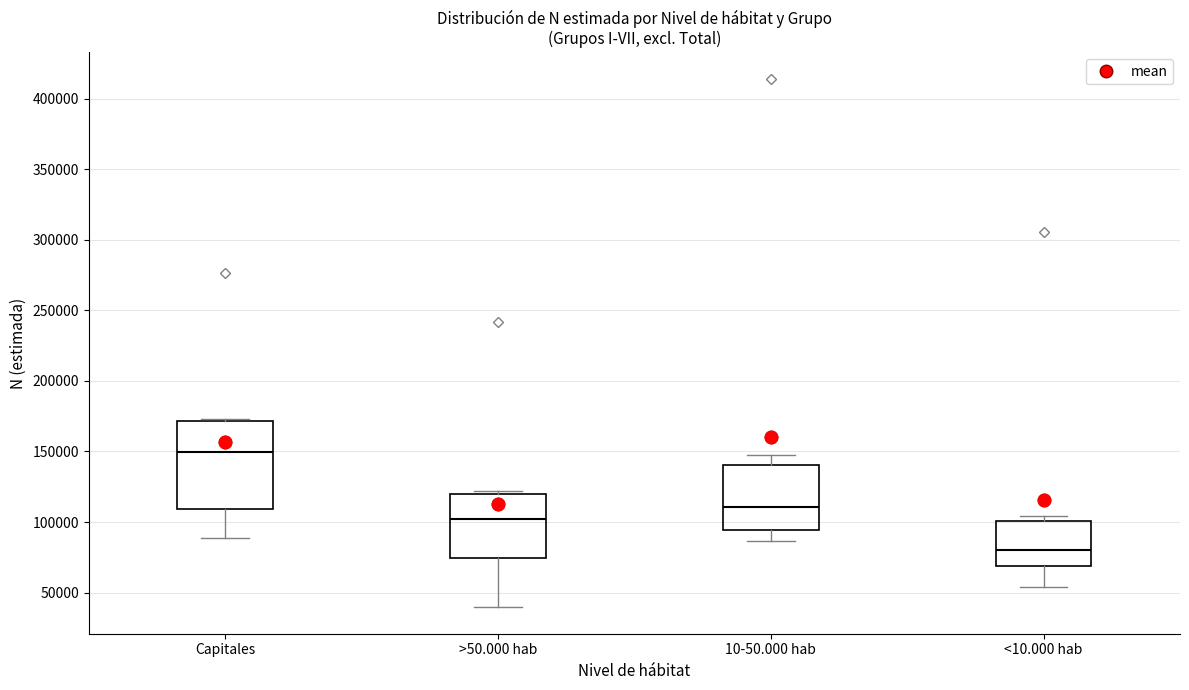

Comparing the boxes themselves (not the whiskers), which one is the tallest?

Capitales